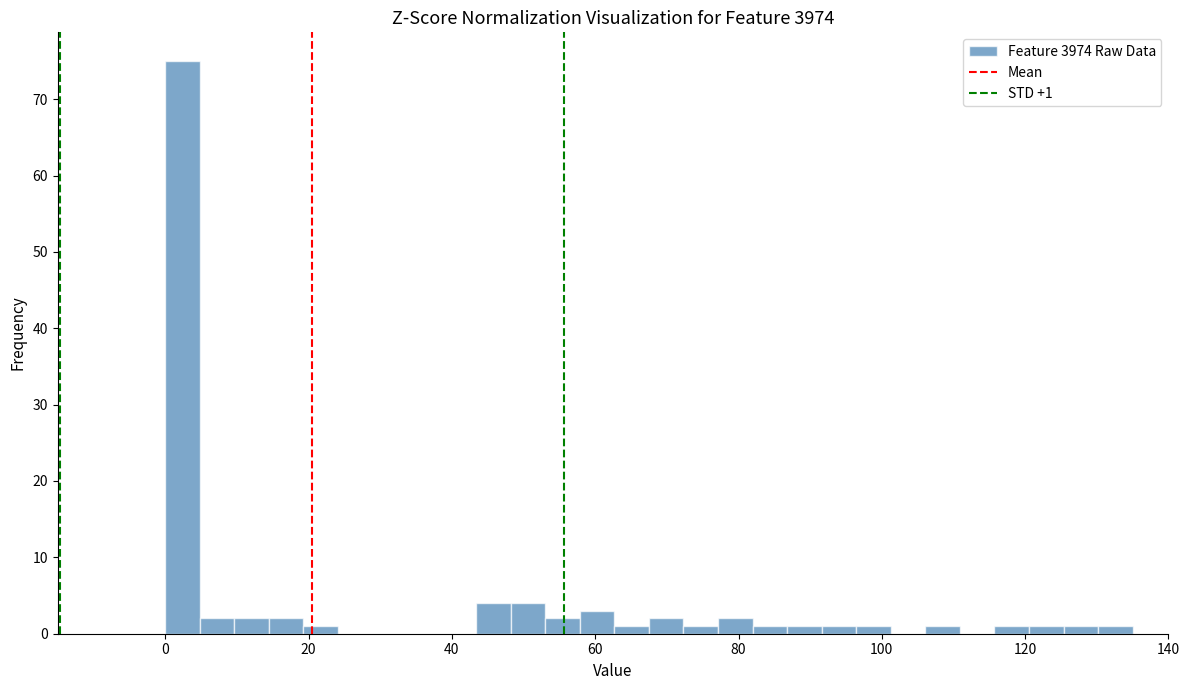

Around what value on the x-axis is the tallest bar? Give the approximate position of its centre, as read against the axis.

2